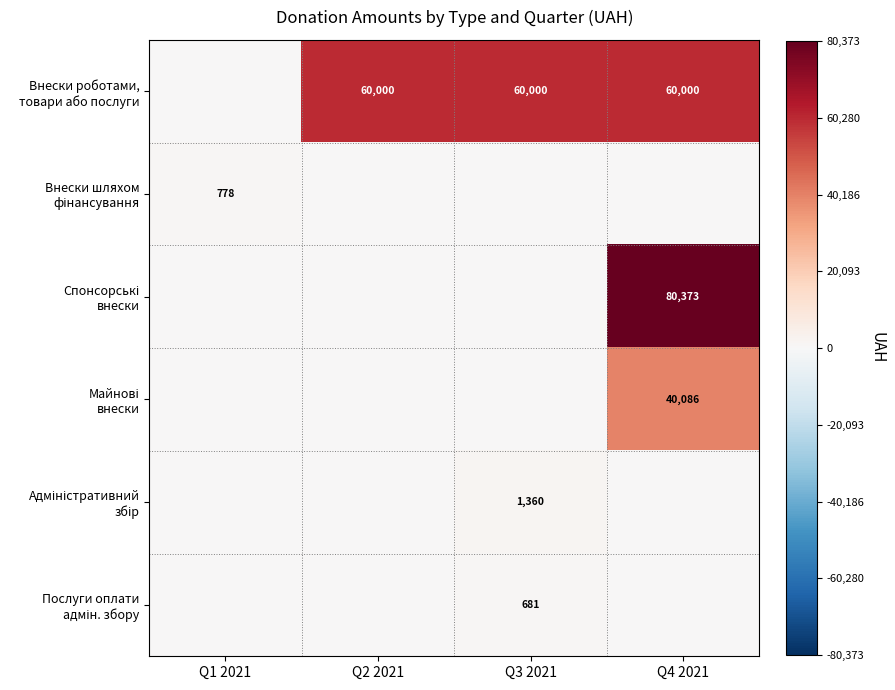

Count the number of data series in this chart.

6